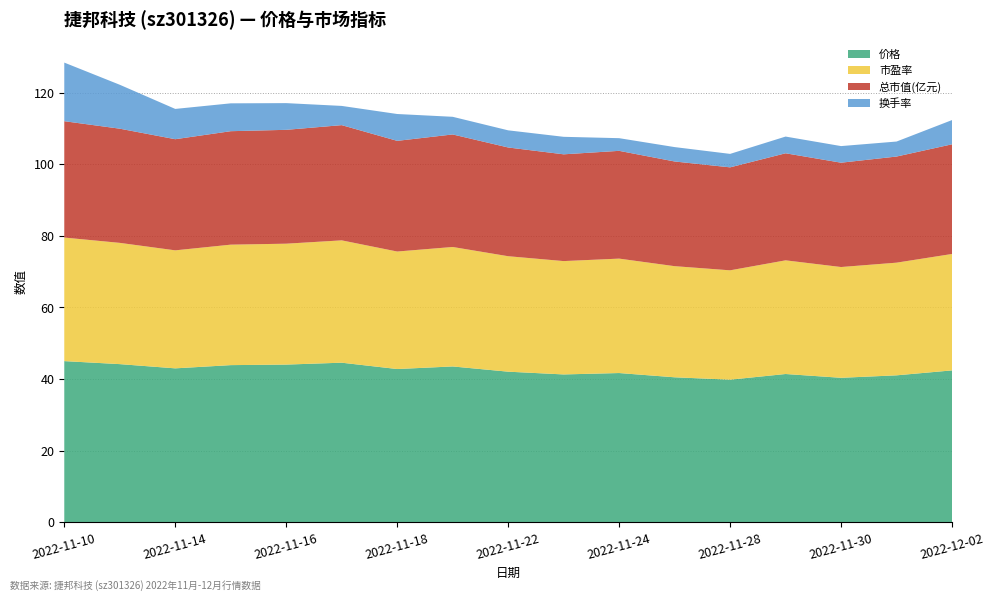

Reading right to left, transcribe all the data shown in this chart.

价格: 42.4	41.0	40.4	41.4	39.8	40.5	41.7	41.3	42.1	43.5	42.8	44.6	44.0	43.9	43.0	44.2	45.0
市盈率: 32.5	31.5	30.9	31.8	30.5	31.0	32.0	31.7	32.2	33.4	32.8	34.2	33.8	33.6	33.0	33.9	34.5
总市值(亿元): 30.6	29.6	29.1	29.9	28.8	29.2	30.1	29.8	30.4	31.4	30.9	32.2	31.8	31.7	31.0	31.9	32.5
换手率: 6.8	4.2	4.6	4.7	3.8	4.0	3.5	4.9	4.8	4.9	7.5	5.4	7.5	7.8	8.5	12.3	16.4